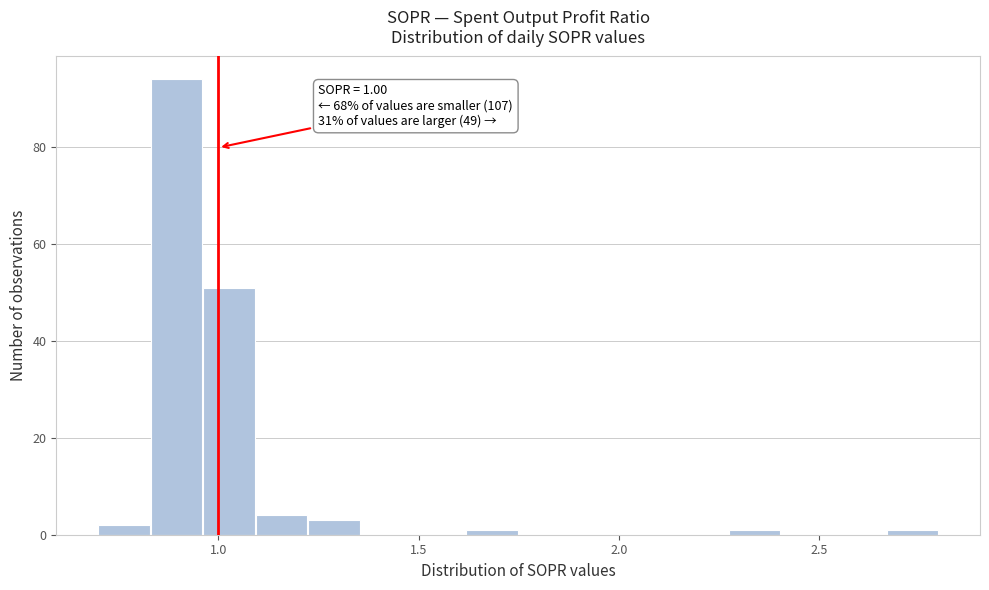

Read against the x-axis, roughly where is the centre of the tallest bar?

0.90